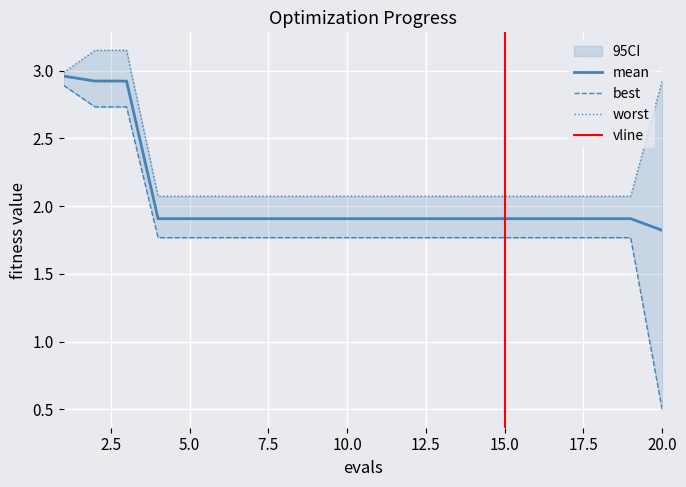

True or false: worst and best cross at least once.

False